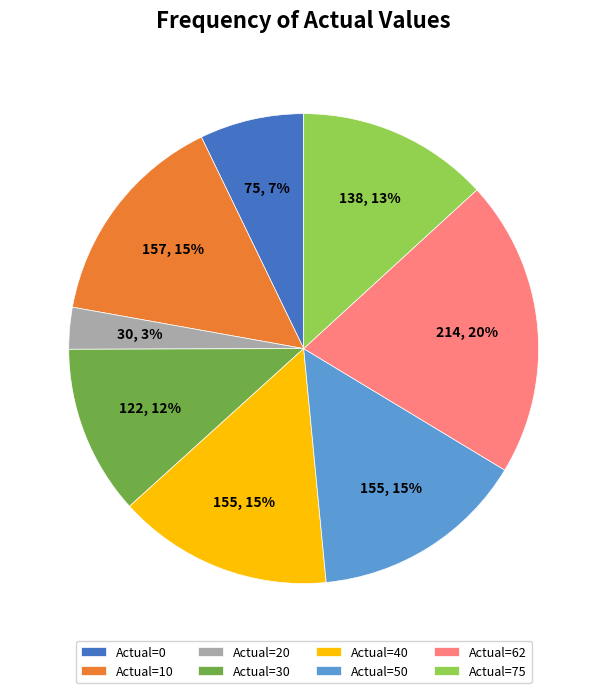

What is the ratio of the value at Actual=75 to the value at Actual=30?

1.1